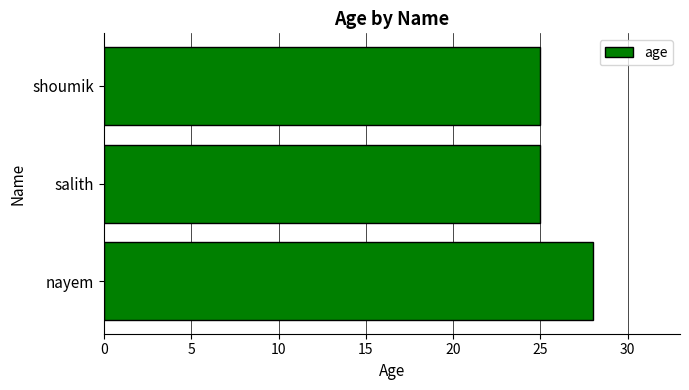

Reading bottom to top, transcribe all the data shown in this chart.

nayem=28	salith=25	shoumik=25